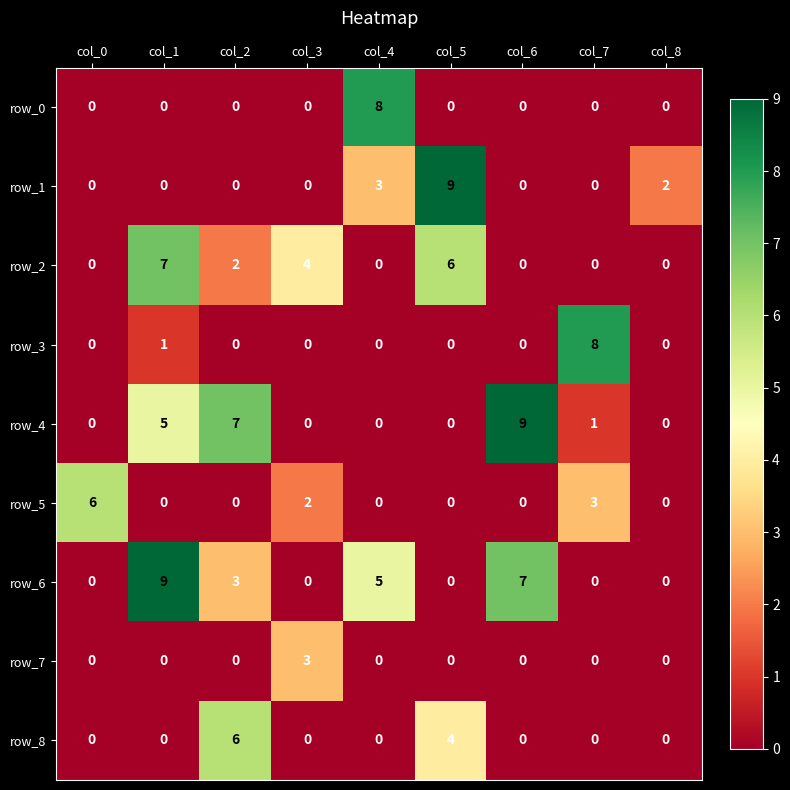

Count the number of categories in the chart.

9